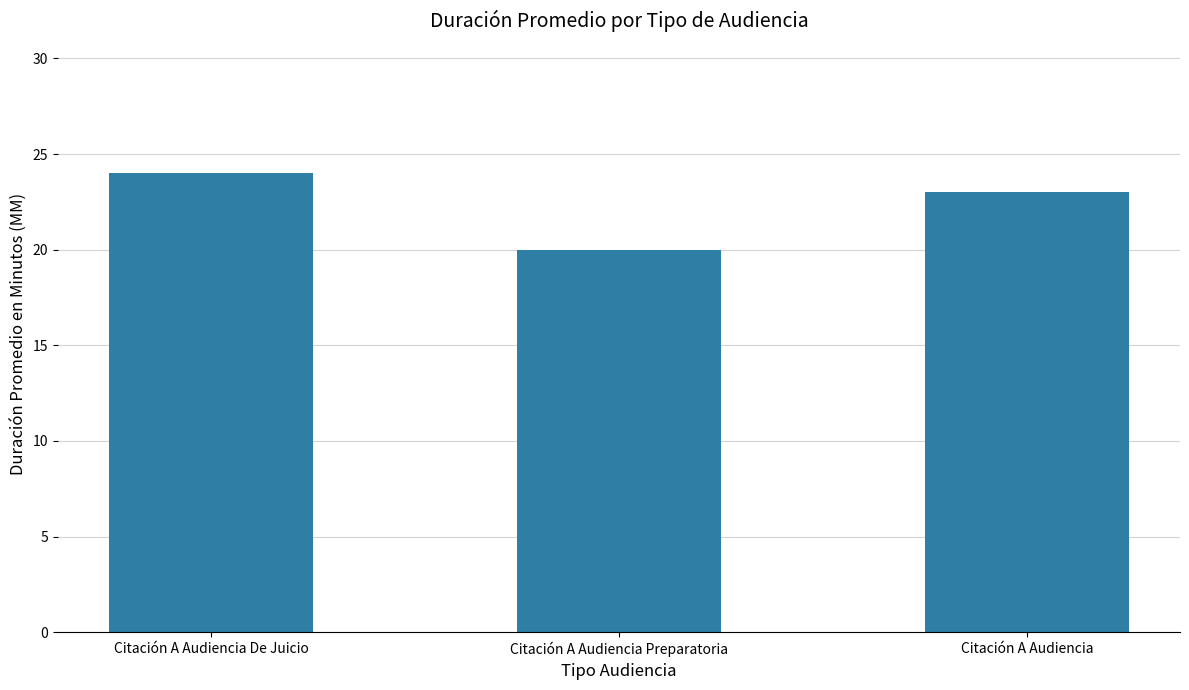

Reading left to right, extract all data points from this chart.

24	20	23